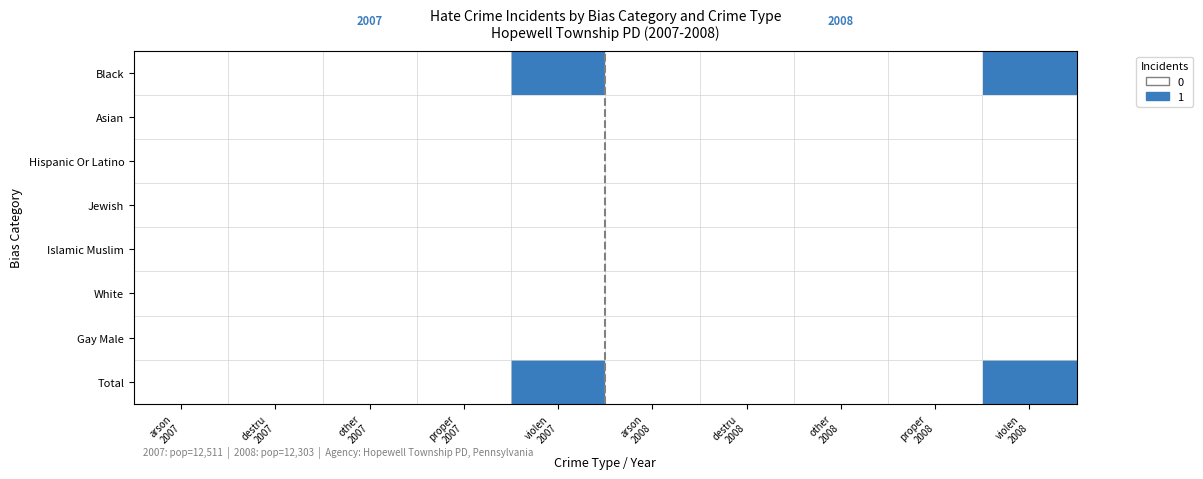

List the series in order of their peak value, highest first.

Black, Total, Asian, Hispanic Or Latino, Jewish, Islamic Muslim, White, Gay Male